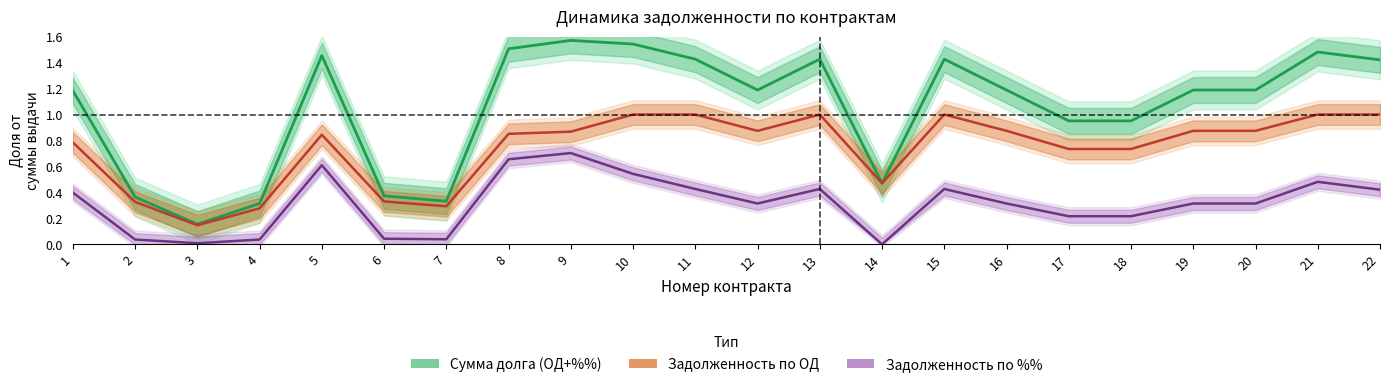

List the series in order of their overall mean, lowest first.

Задолженность по %%, Задолженность по ОД, Сумма долга (ОД+%%)